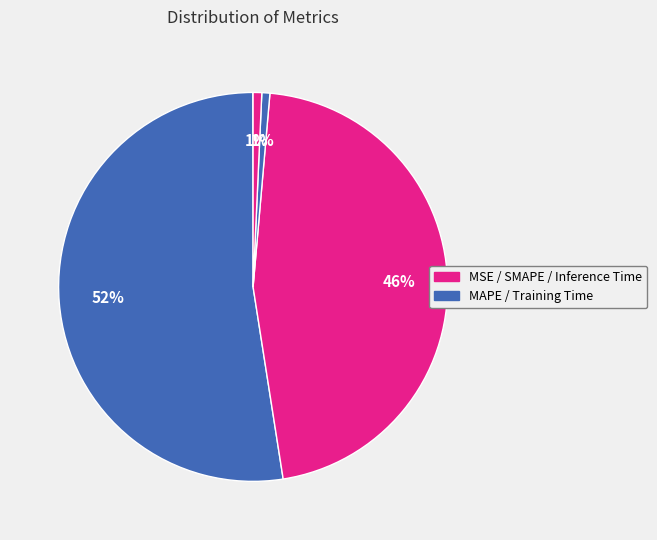

How many segments does this pie chart have?

5